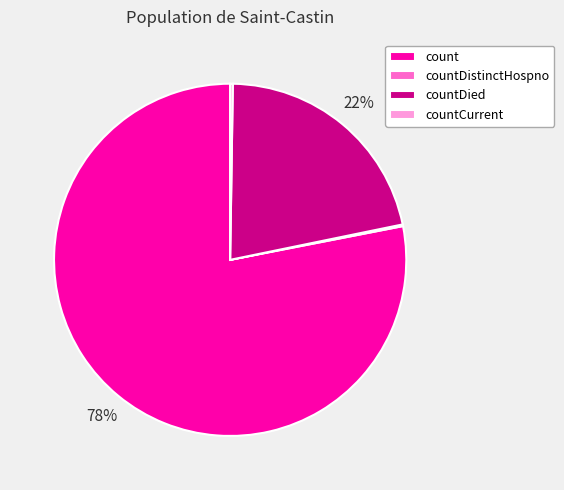

Which category has the biggest portion of the pie?

count